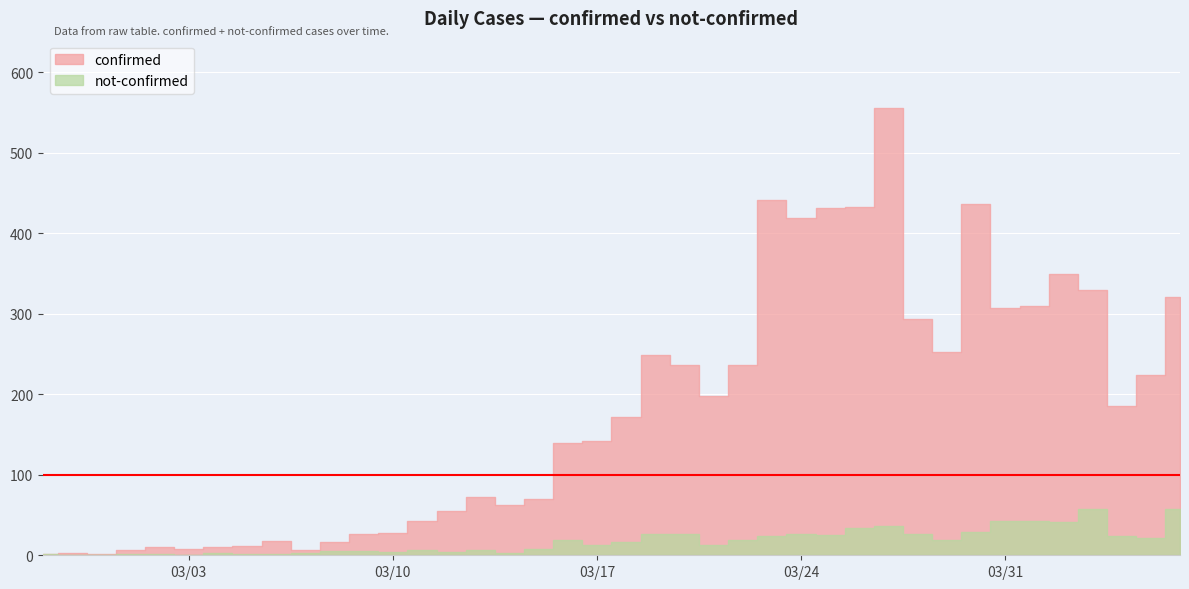

What is the maximum value for confirmed?

556